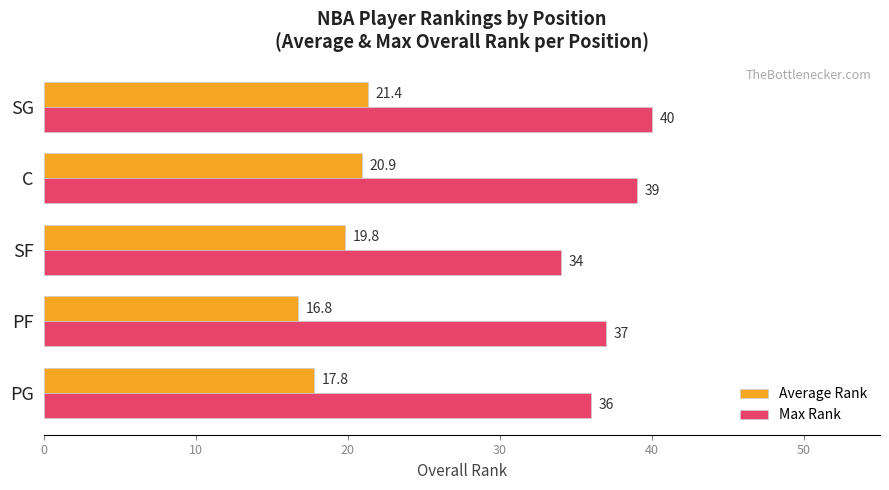

True or false: Average Rank has a value of 16.8 at PF.

True